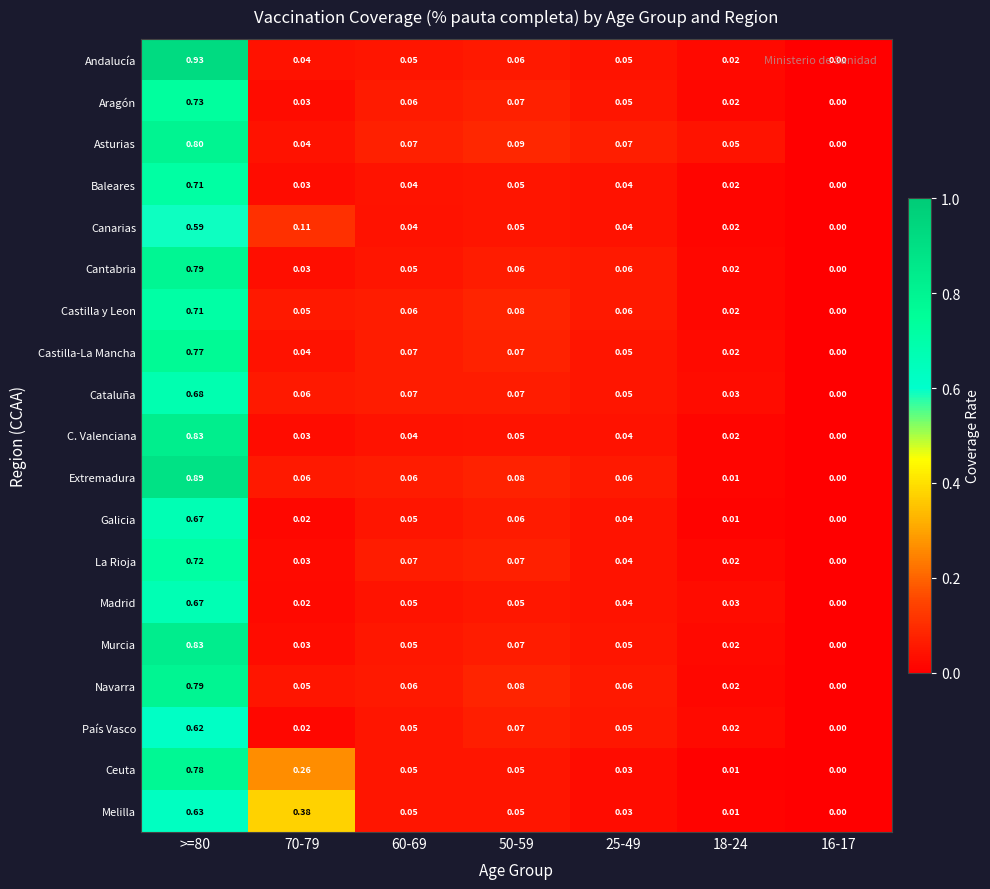

Which series has the largest total across all categories?

Ceuta